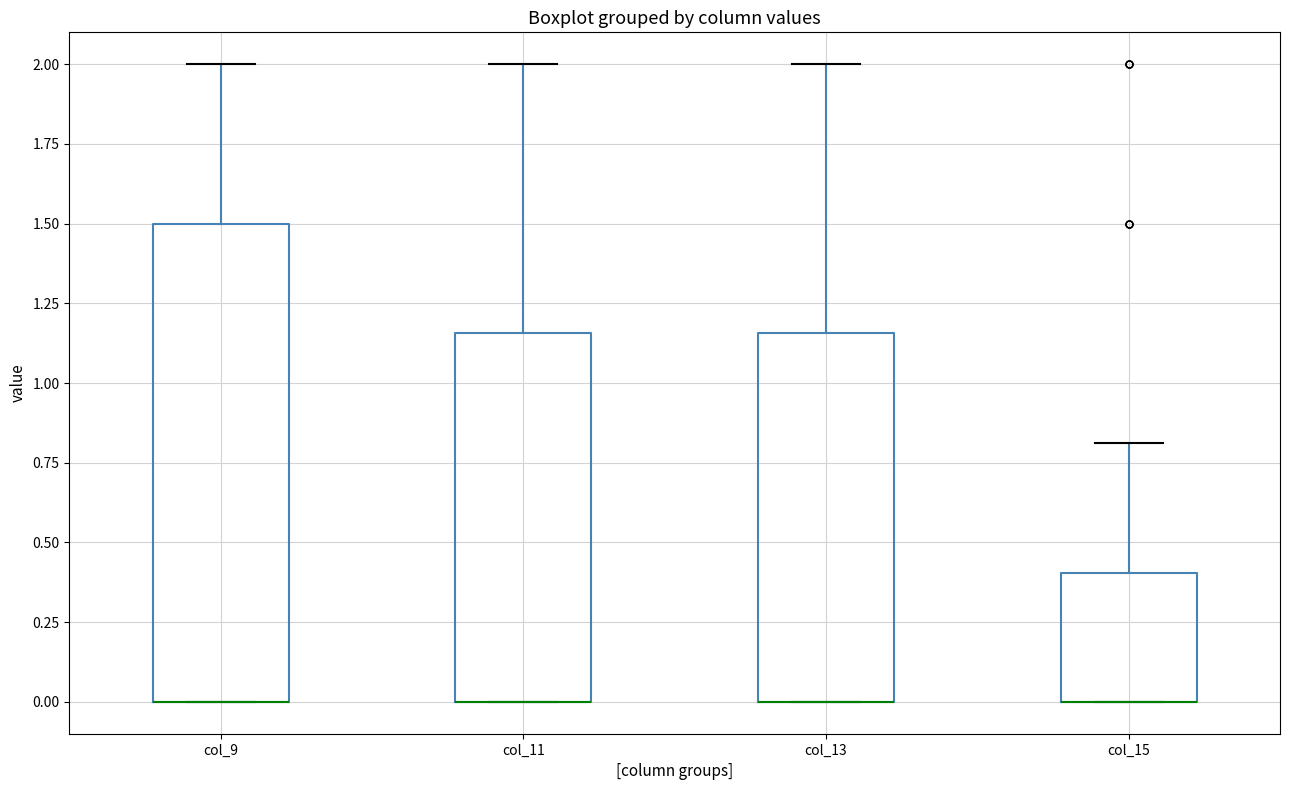

Comparing the boxes themselves (not the whiskers), which one is the tallest?

col_9